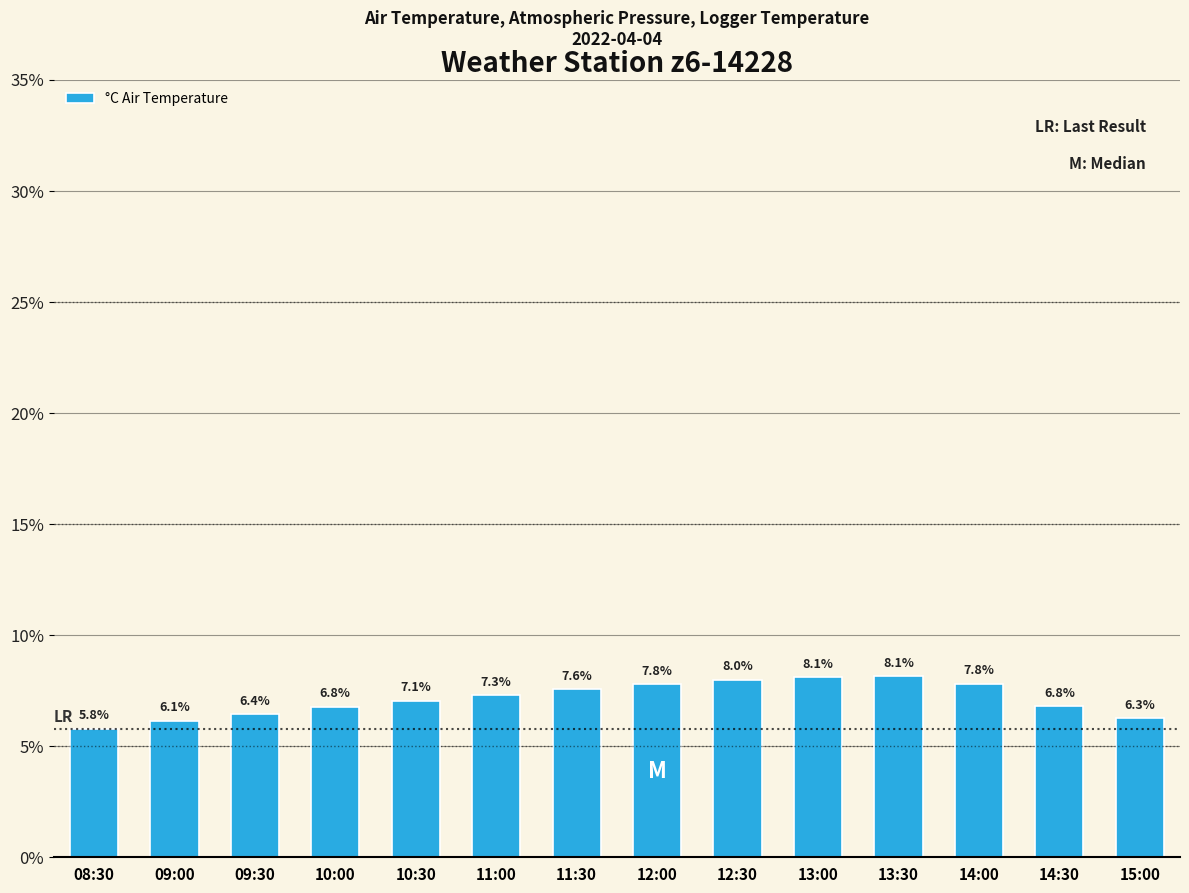

What position from the right is 11:00?

9